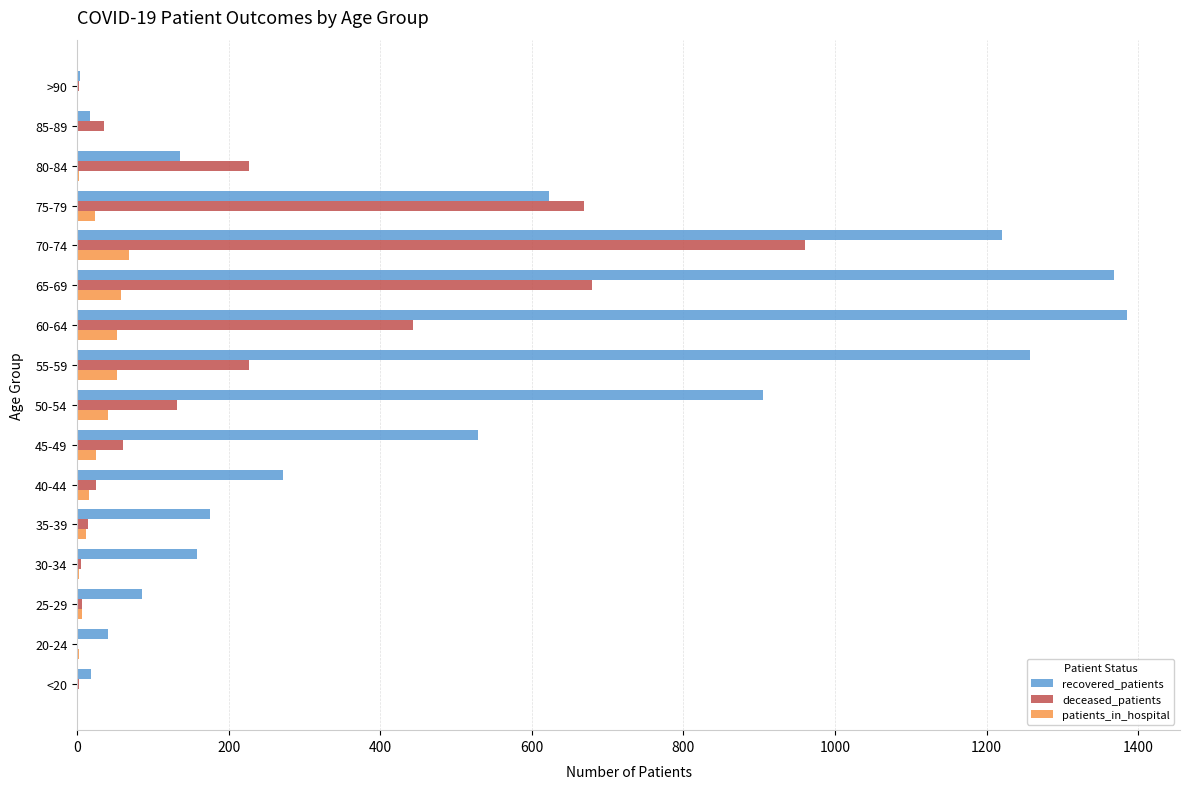

Is it true that deceased_patients equals 73 at 55-59?

False